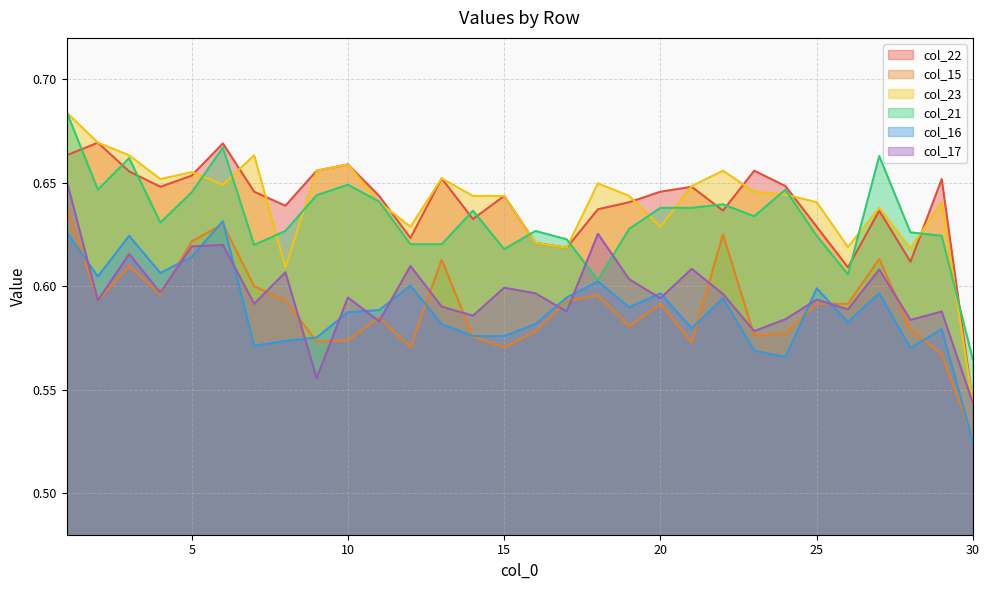

The value of col_21 at 2 is 0.6. True or false?

True